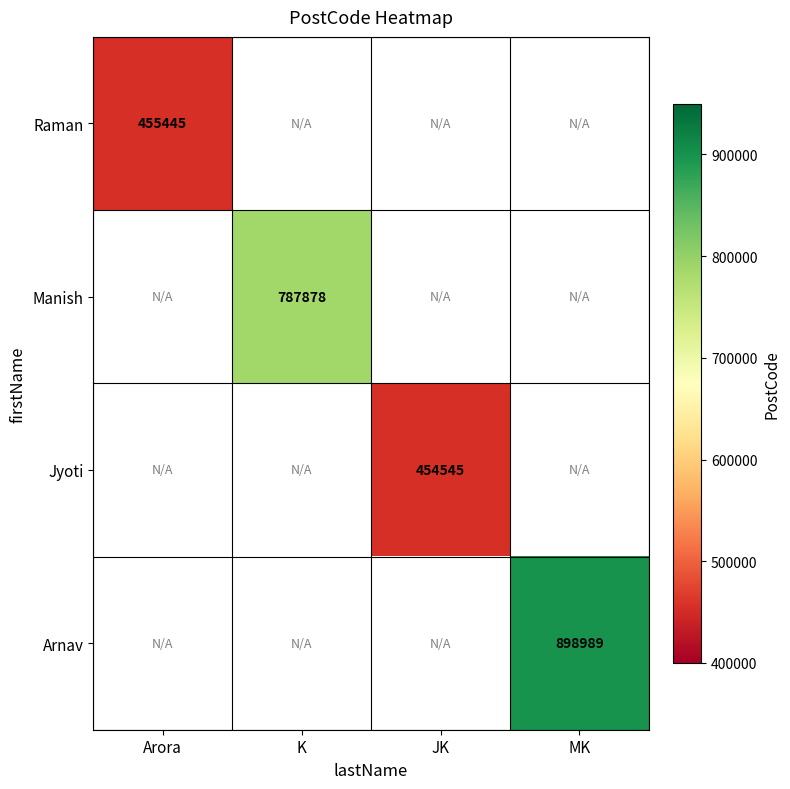

True or false: Arnav has a value of 898989 at MK.

True